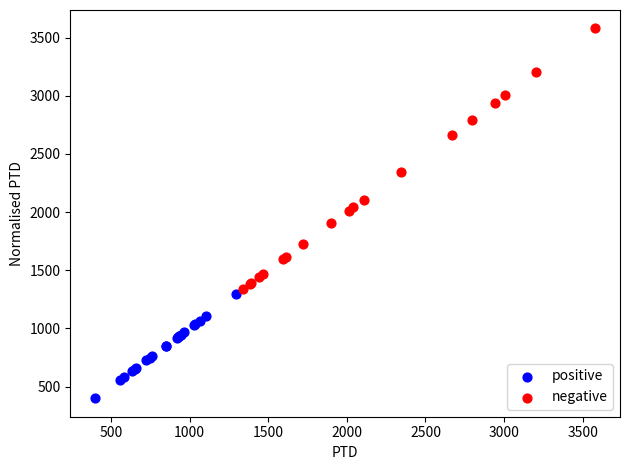

Which series contains the highest Y value?

negative